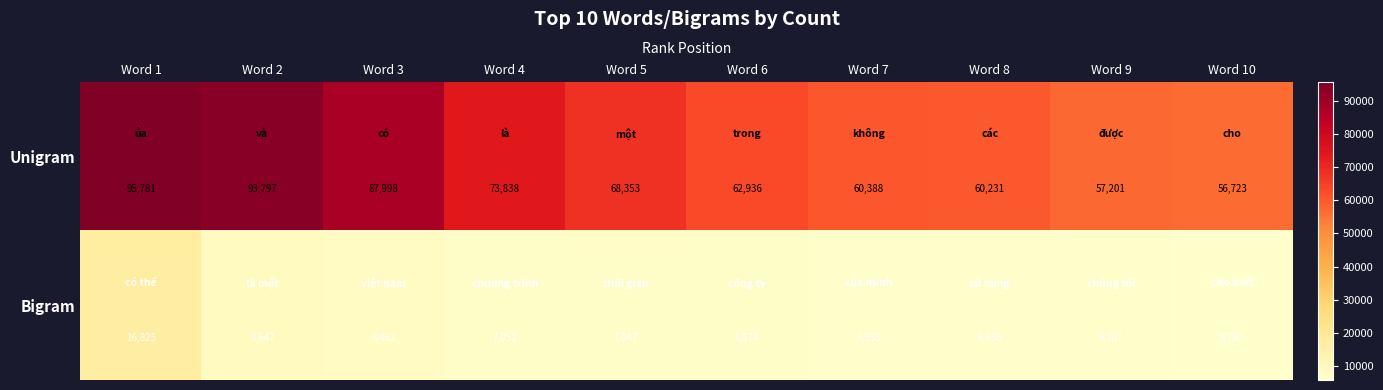

What is the sum of all Unigram values?

717246